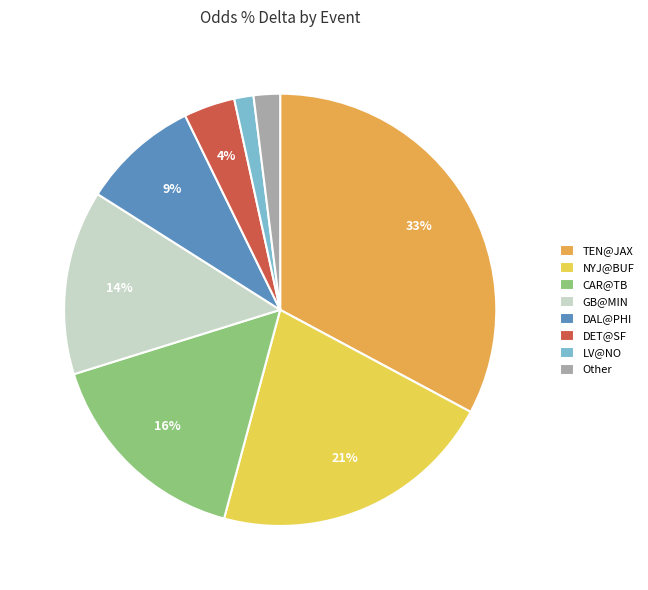

Is there any slice that represents more than half of the pie?

No